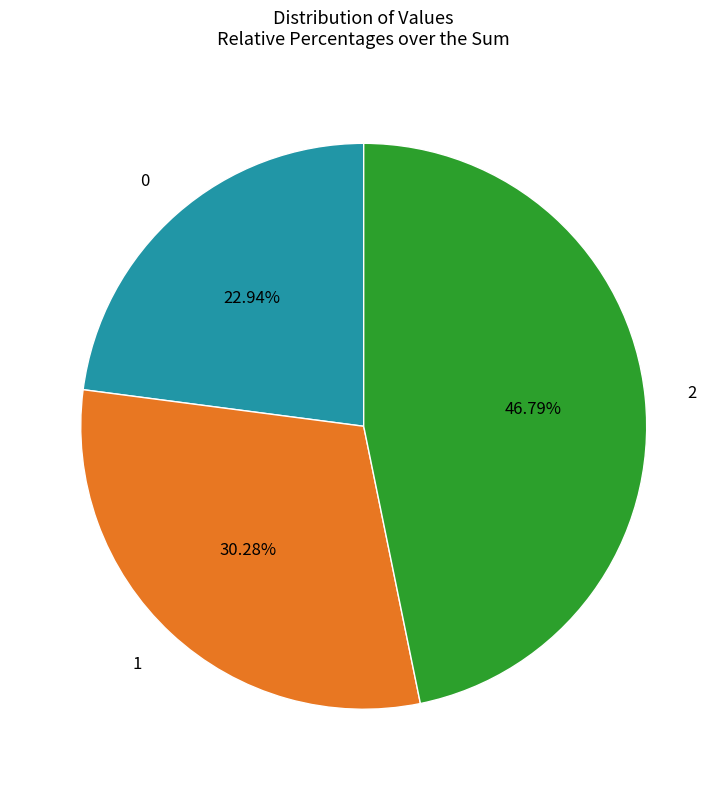

How many slices are in this pie chart?

3